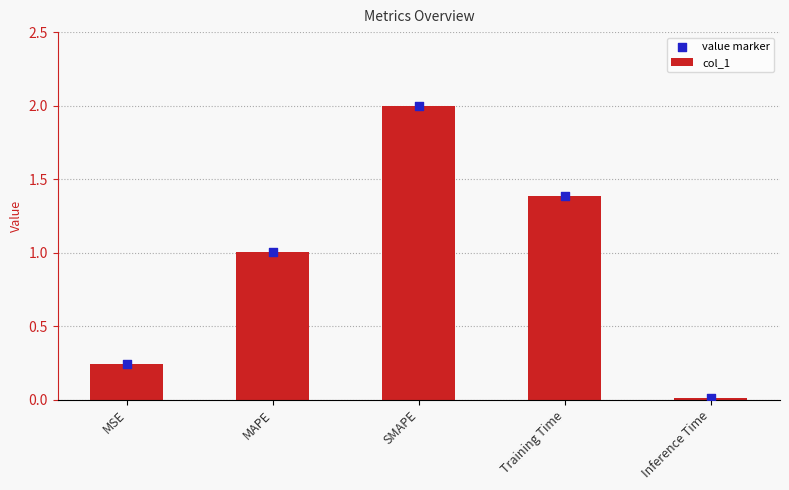

Is the value of col_1 at MSE greater than the value of value marker at MSE?

No